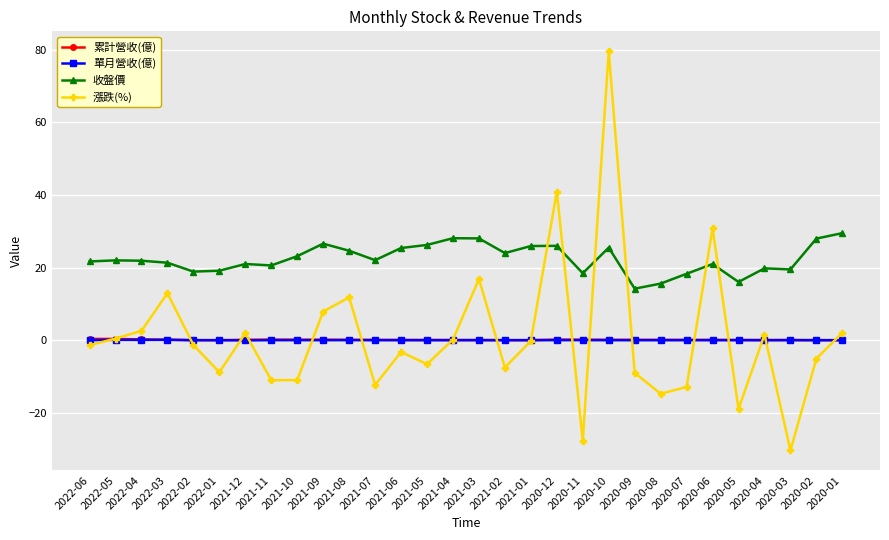

Is it true that 漲跌(%) equals 4.5 at 2022-03?

False